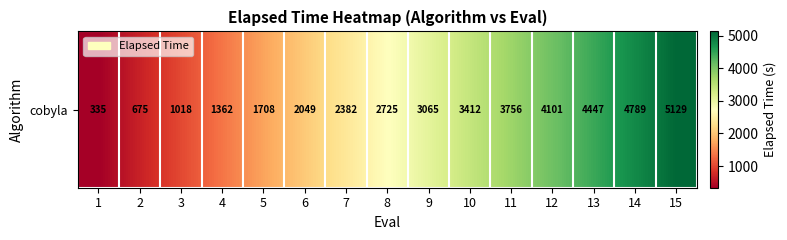

Approximately how many times larger is the value at 15 compared to 8?

1.9